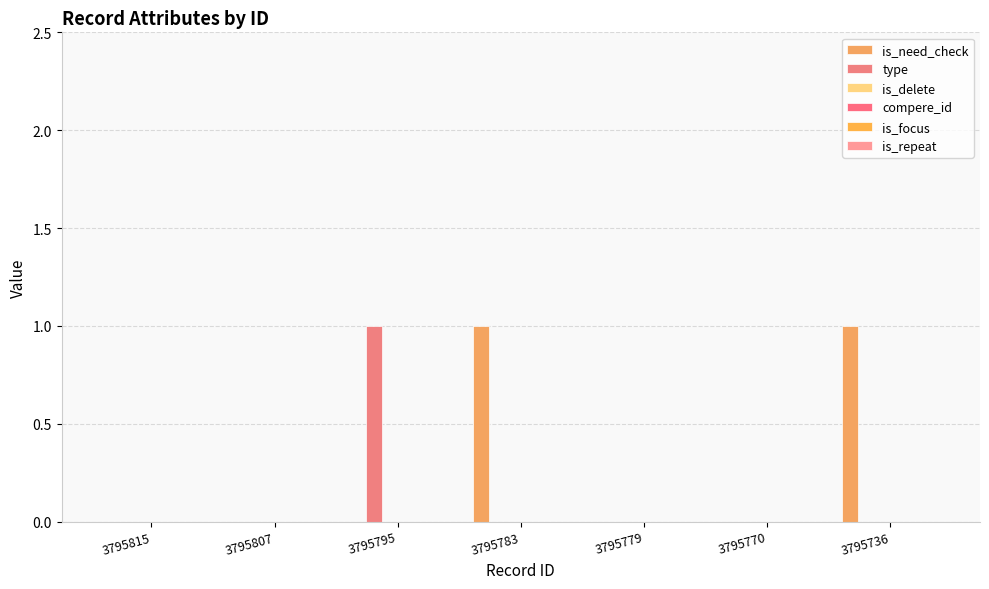

How many groups of bars are there?

7